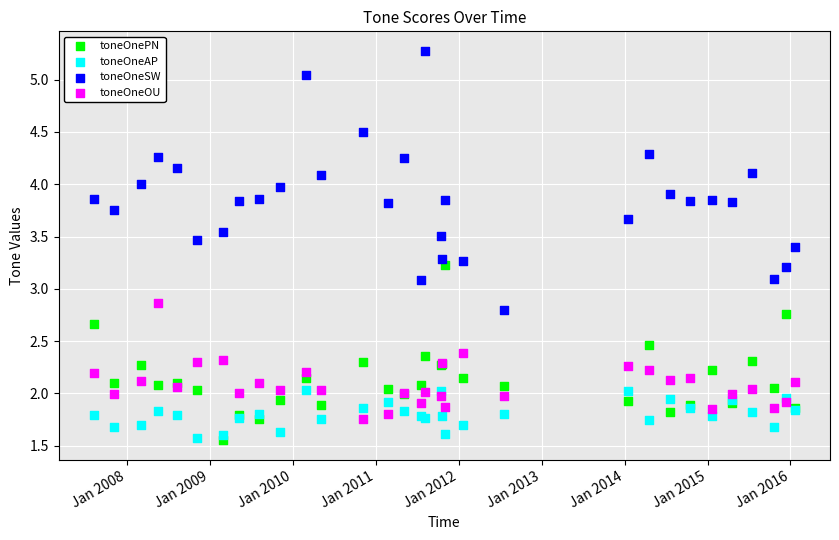

Which series contains the highest Y value?

toneOneSW